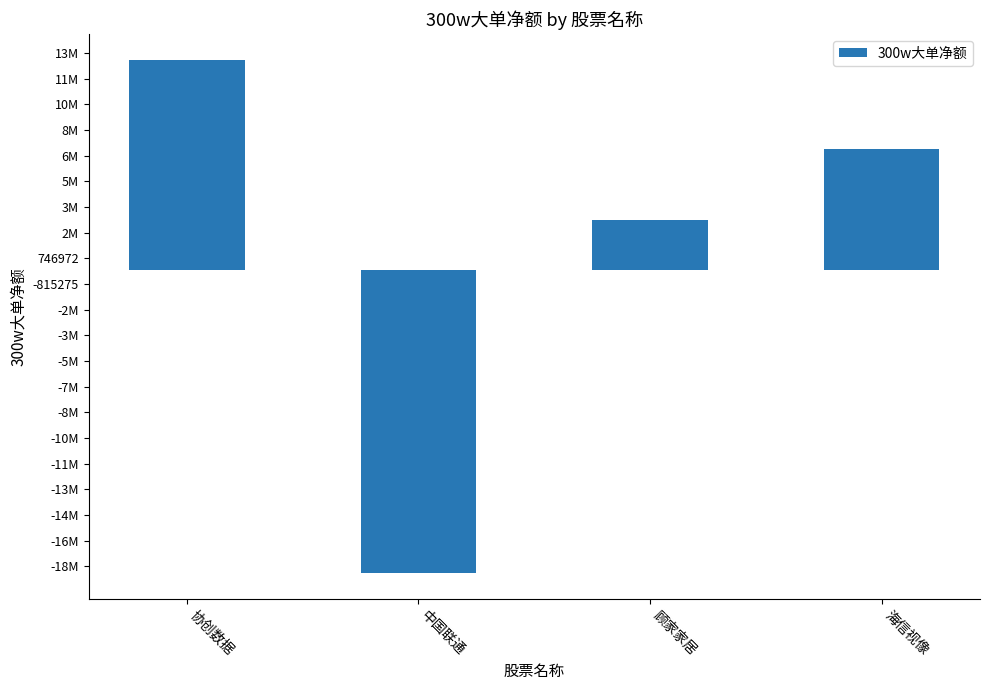

Reading left to right, what are all the values shown in this chart?

协创数据=12836348	中国联通=-18408606	顾家家居=3059000	海信视像=7373089